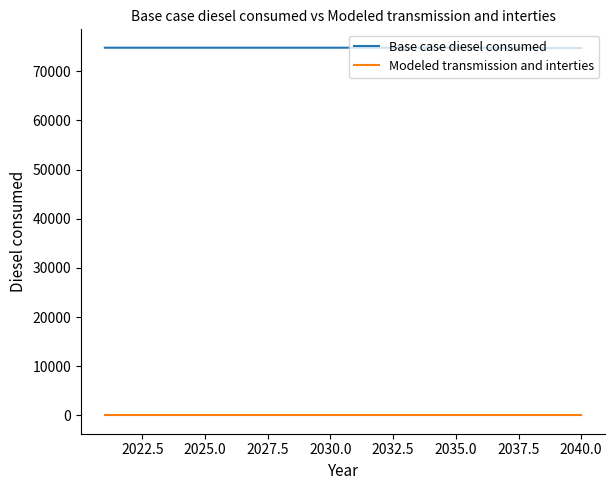

True or false: Modeled transmission and interties and Base case diesel consumed intersect in this chart.

False